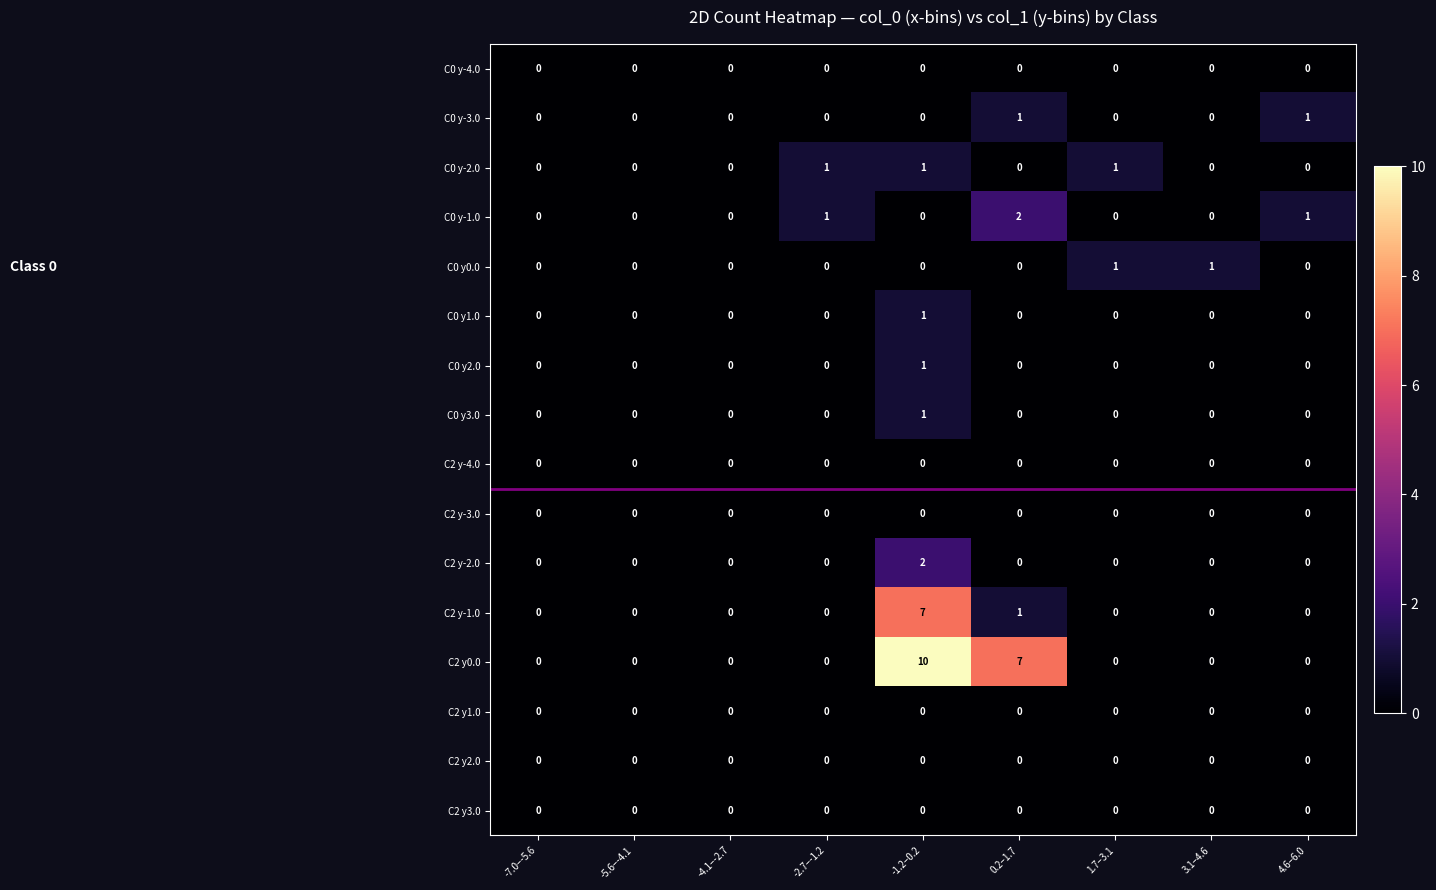

What is the maximum value for C2 y0.0?

10